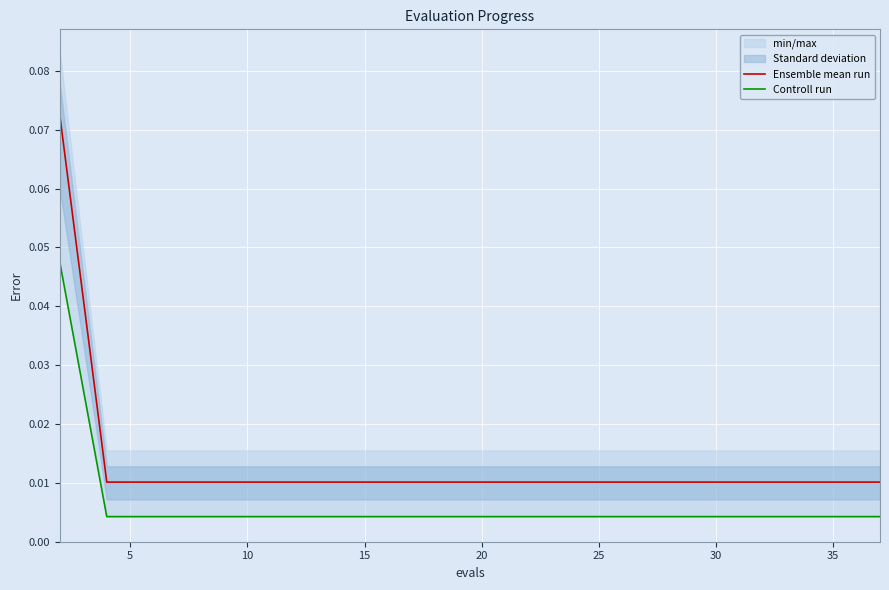

True or false: Ensemble mean run and Controll run intersect in this chart.

False